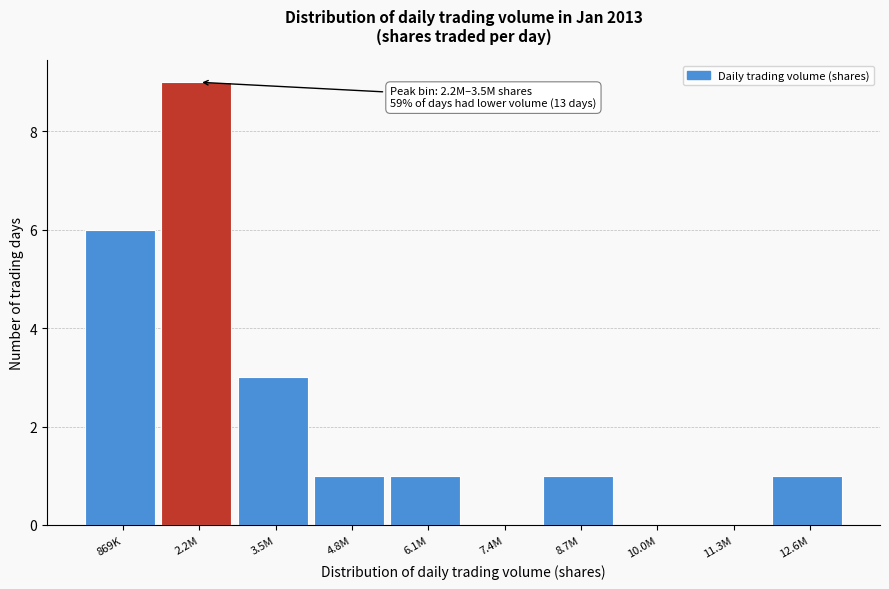

Reading left to right, extract all data points from this chart.

869K=6	2.2M=9	3.5M=3	4.8M=1	6.1M=1	7.4M=0	8.7M=1	10.0M=0	11.3M=0	12.6M=1